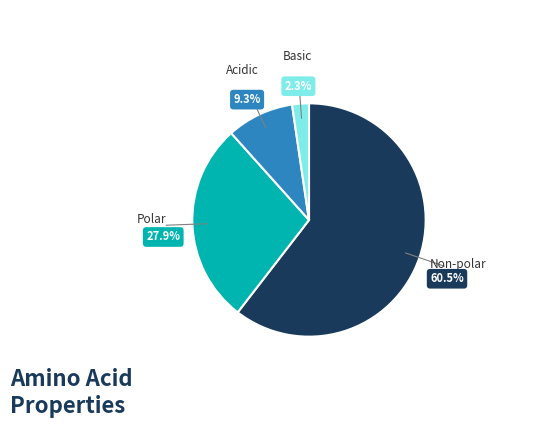

To the nearest percent, what is the difference between the largest and smallest slice percentages?

58%